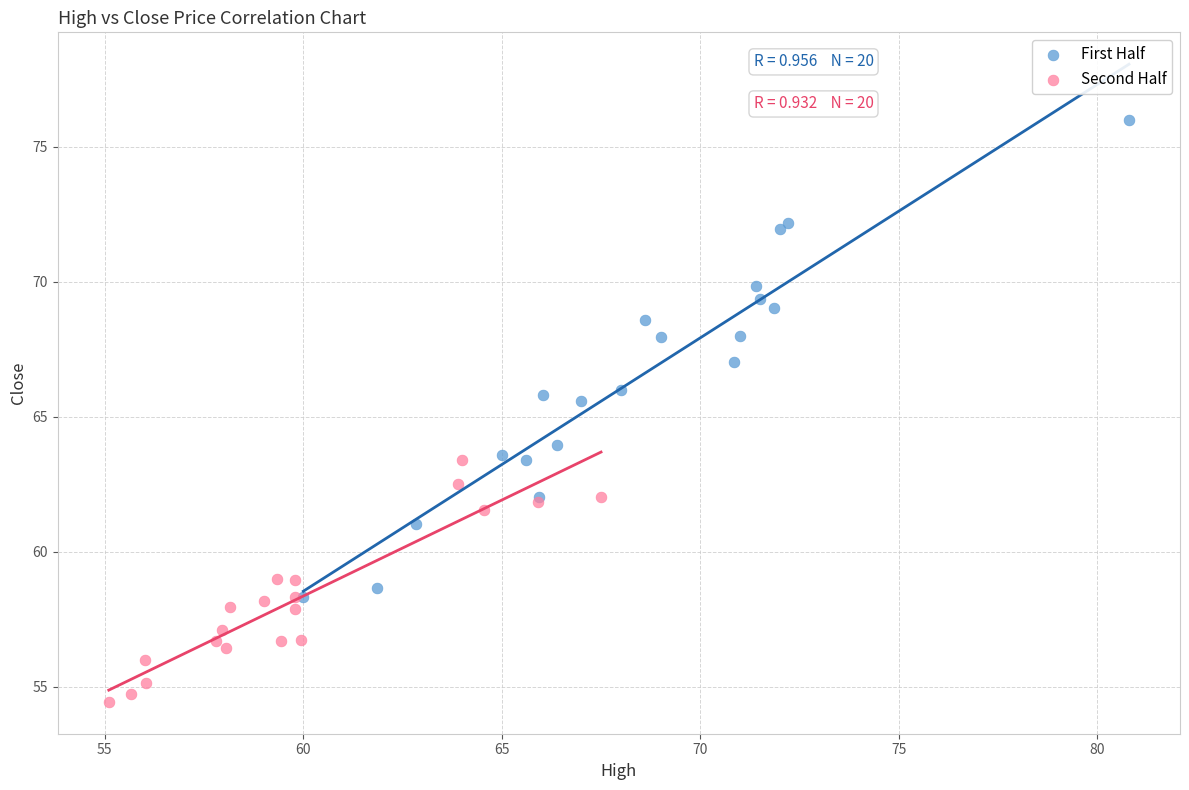

Which series contains the highest Y value?

First Half